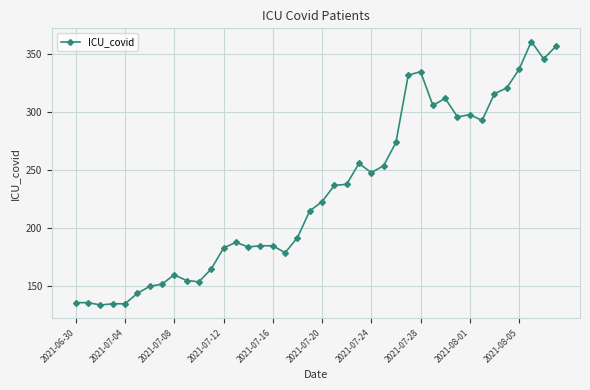

What is the greatest value displayed?

361